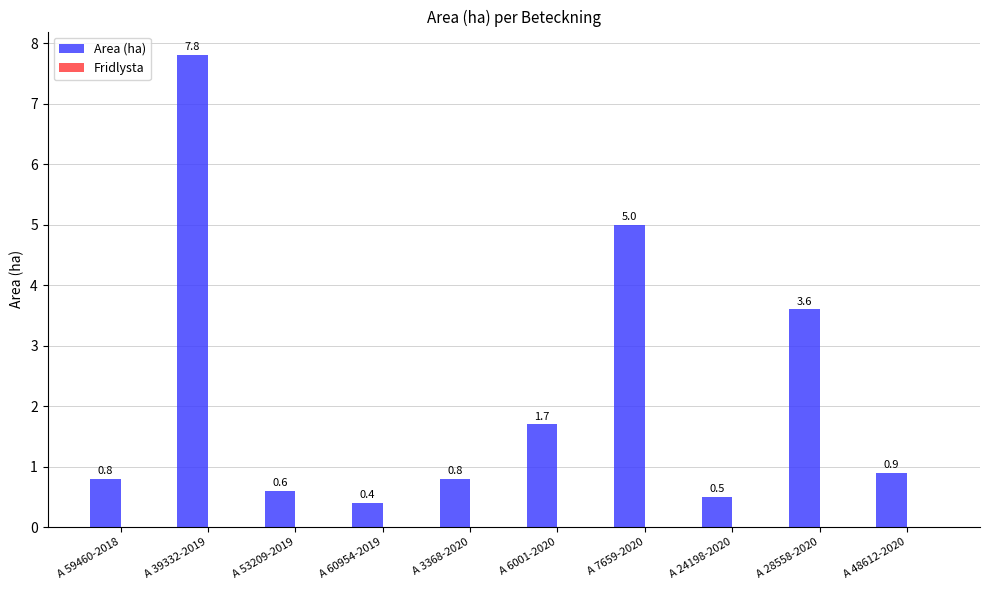

What is the label of the 8th bar from the left?

A 24198-2020